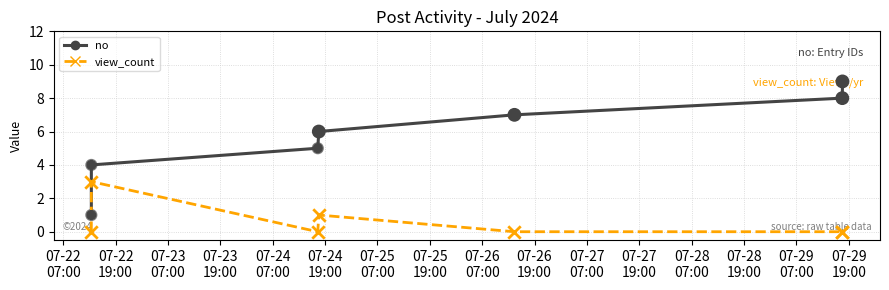

Which series has the widest spread of values?

no